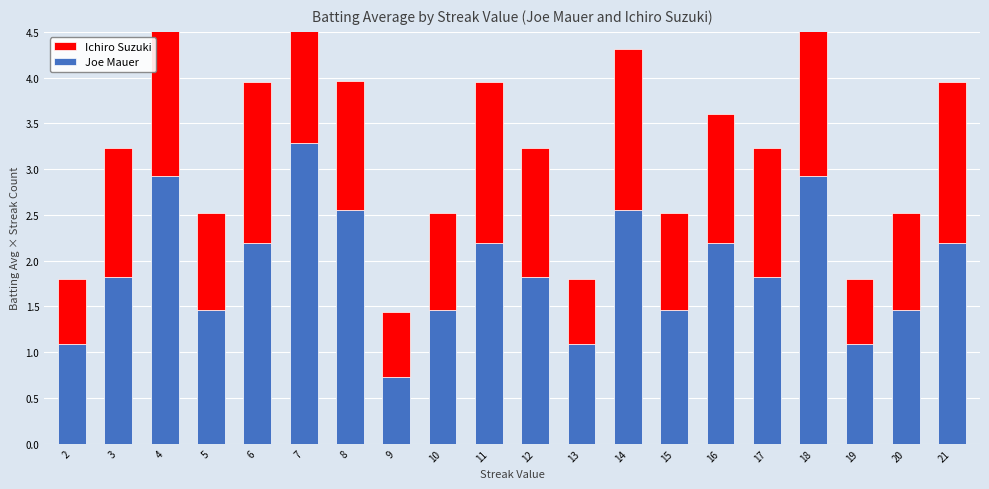

How many bars are there in total?

40